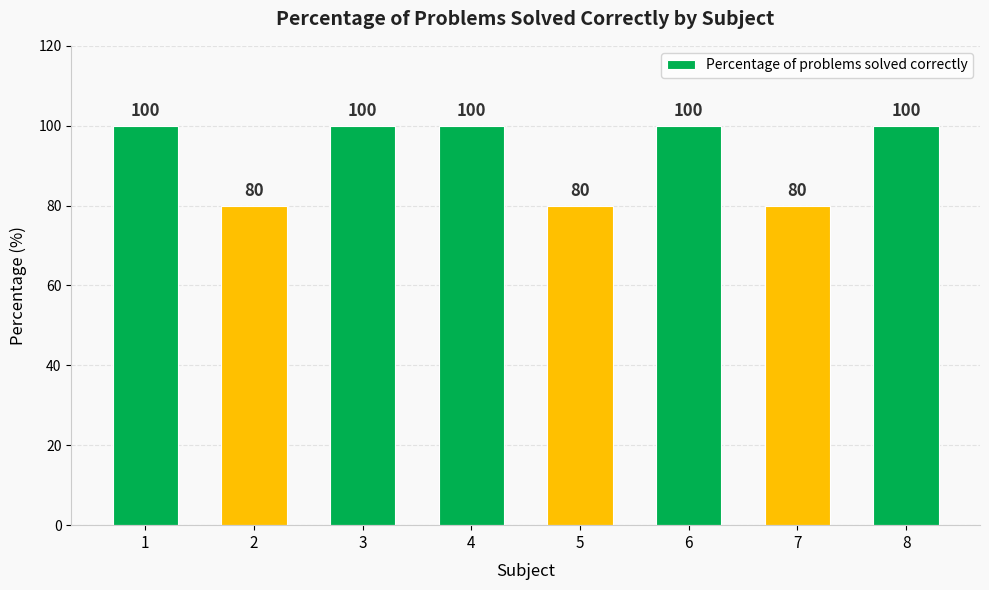

How many distinct data groups are displayed?

1